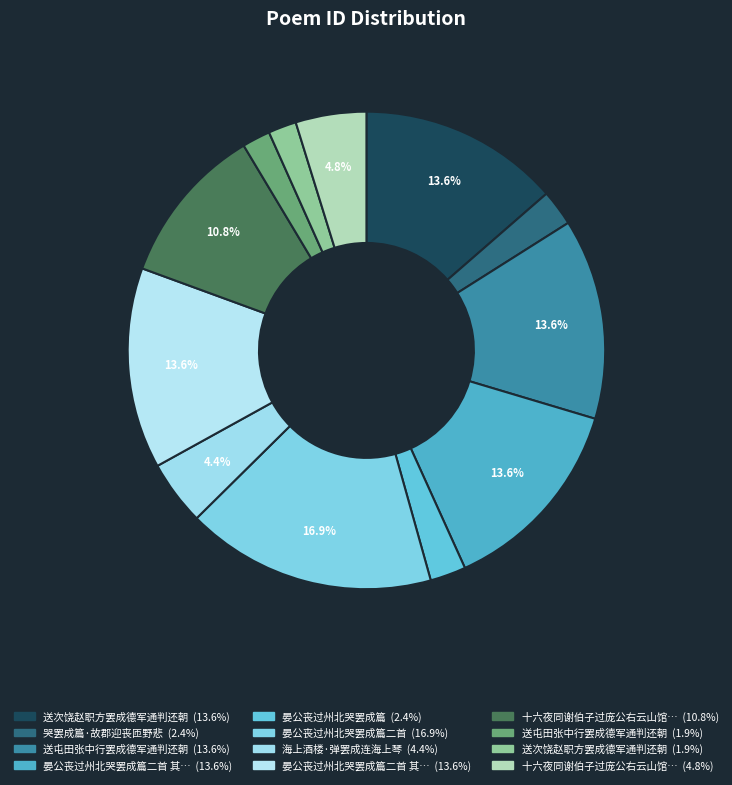

How many segments does this pie chart have?

12